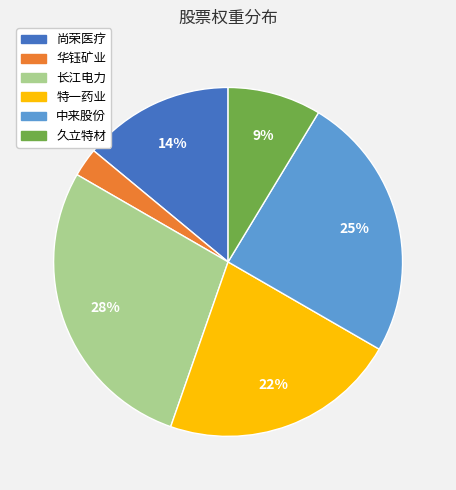

To the nearest percent, what is the difference between the largest and smallest slice percentages?

25%